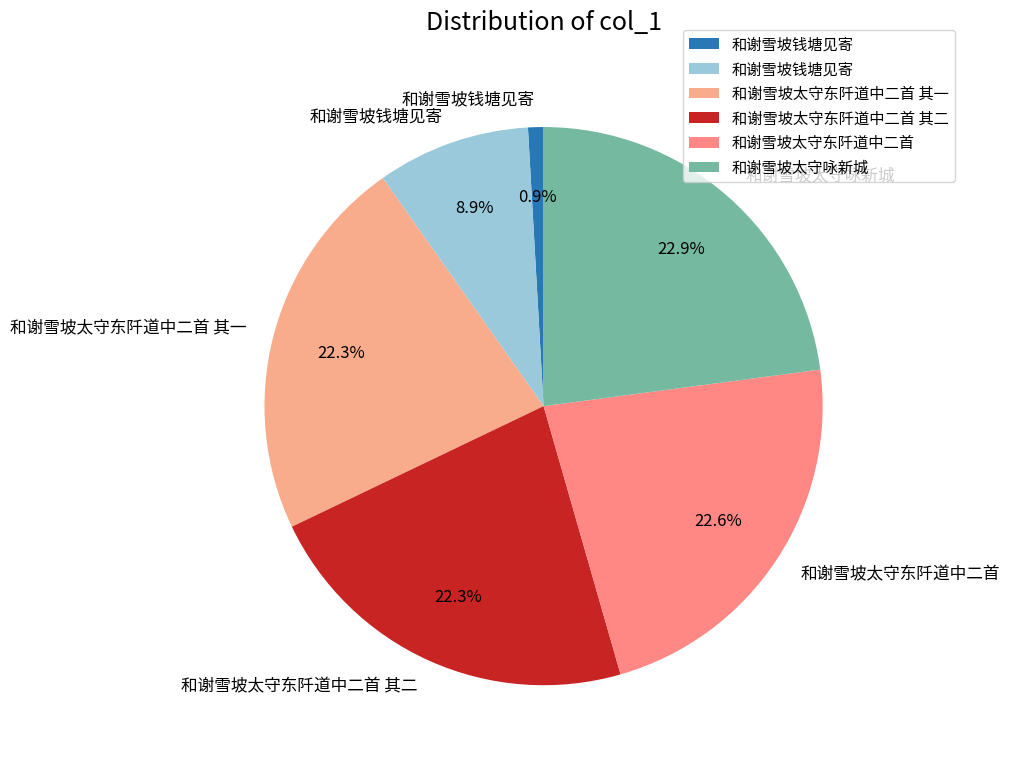

Count the number of slices in the pie.

6